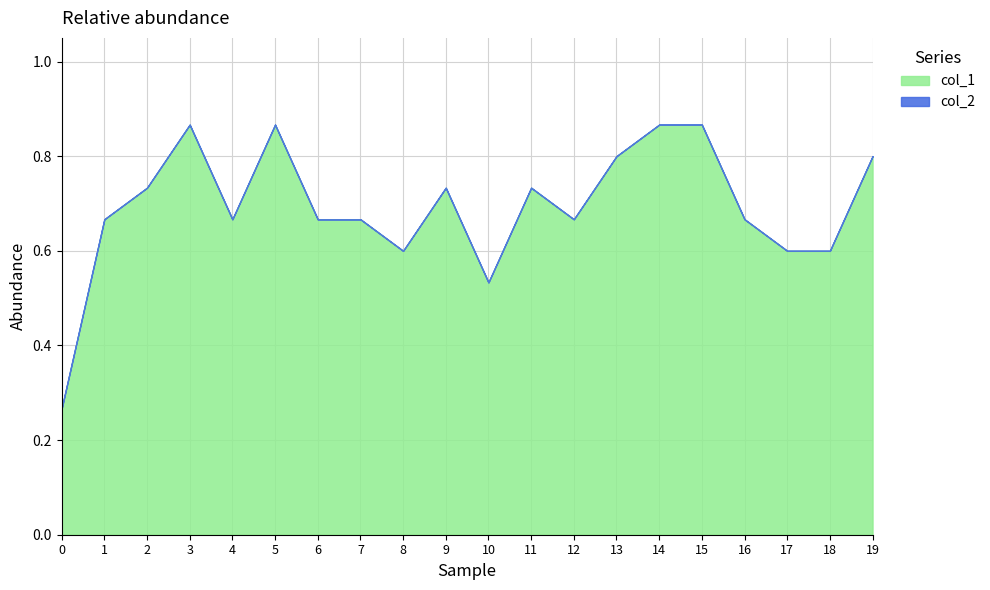

What is the difference between the col_1 values at 14 and 7?

0.2